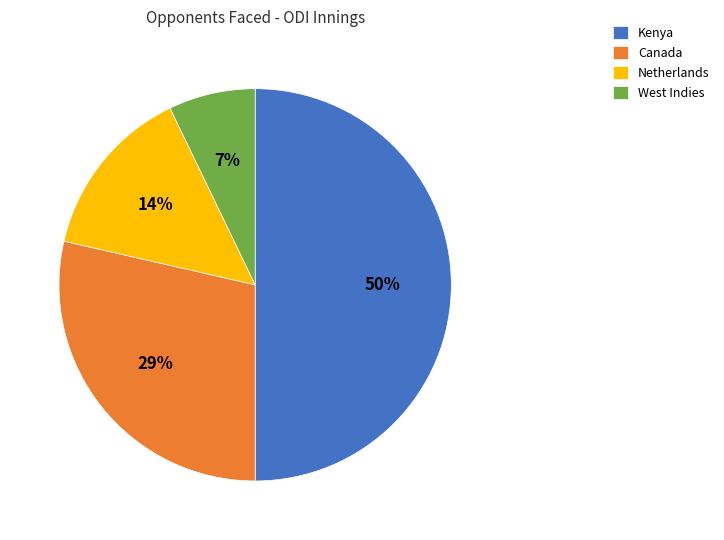

What percentage is the Netherlands slice, to the nearest percent?

14%